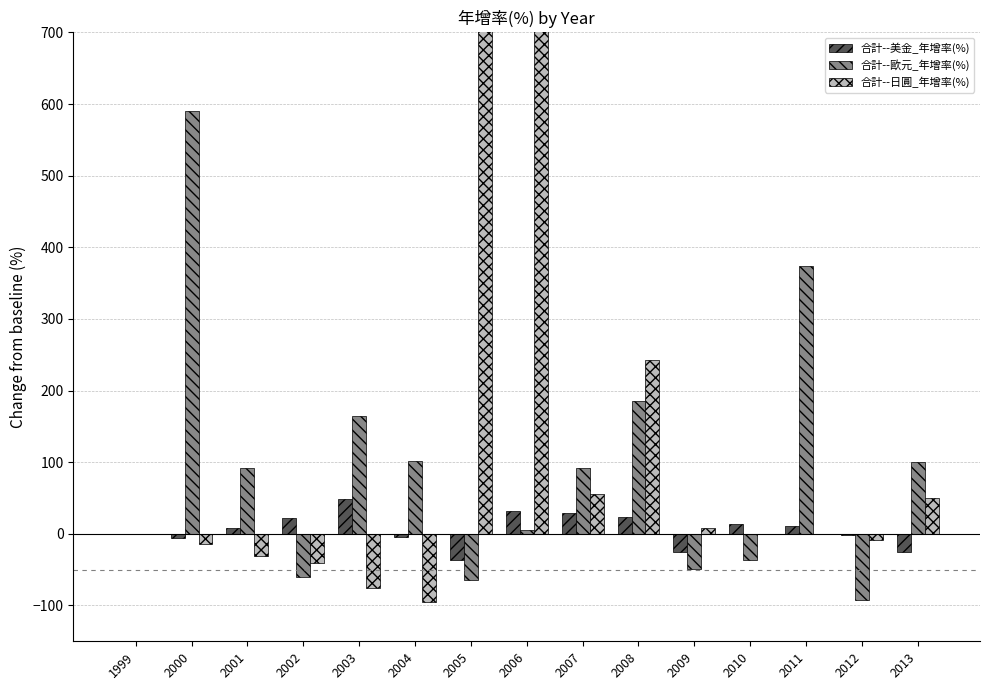

What is the total value across all series at 2000?

570.0